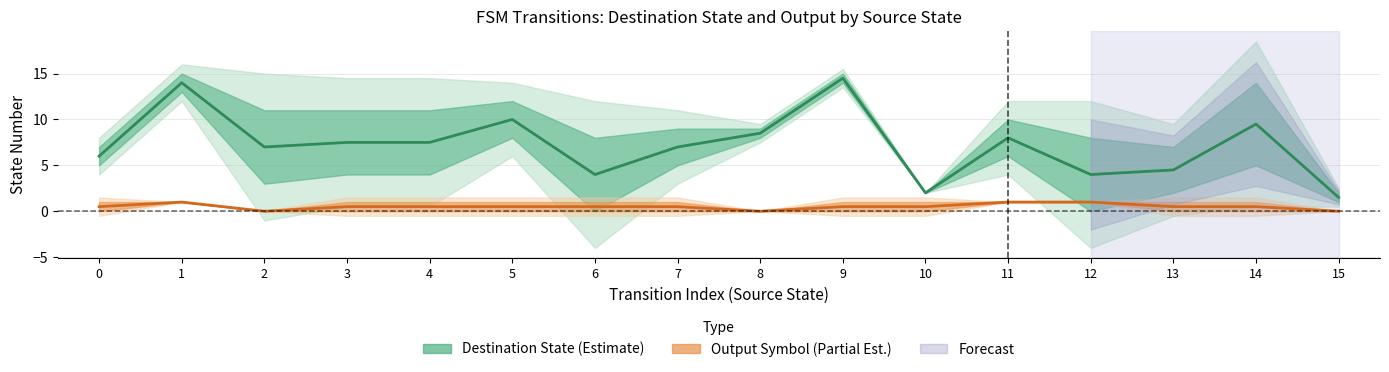

Reading right to left, what are all the values shown in this chart?

source_state: 15	15	14	14	13	13	12	12	11	11	10	10	9	9	8	8	7	7	6	6	5	5	4	4	3	3	2	2	1	1	0	0
destination_state: 2	1	14	5	2	7	8	0	10	6	2	2	14	15	9	8	5	9	8	0	12	8	4	11	11	4	11	3	15	13	7	5
output_symbol: 0	0	1	0	1	0	1	1	1	1	0	1	0	1	0	0	1	0	0	1	1	0	1	0	1	0	0	0	1	1	0	1